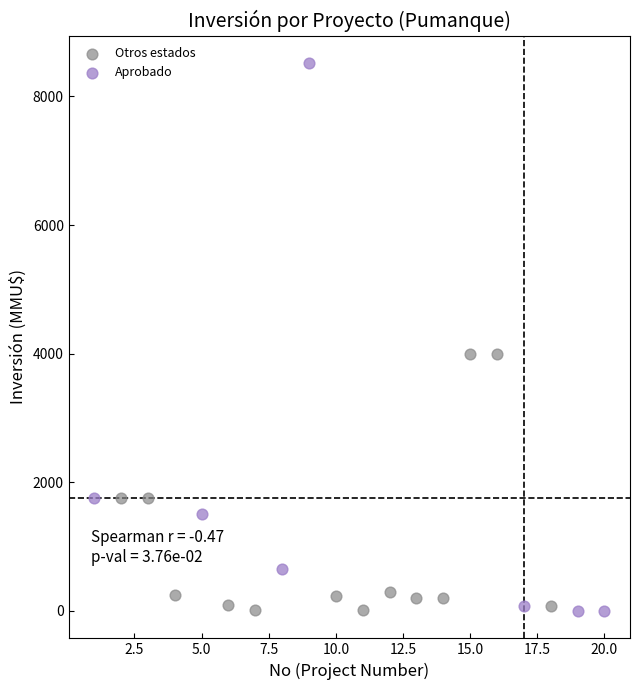

Which series has the widest spread of Y values?

Aprobado